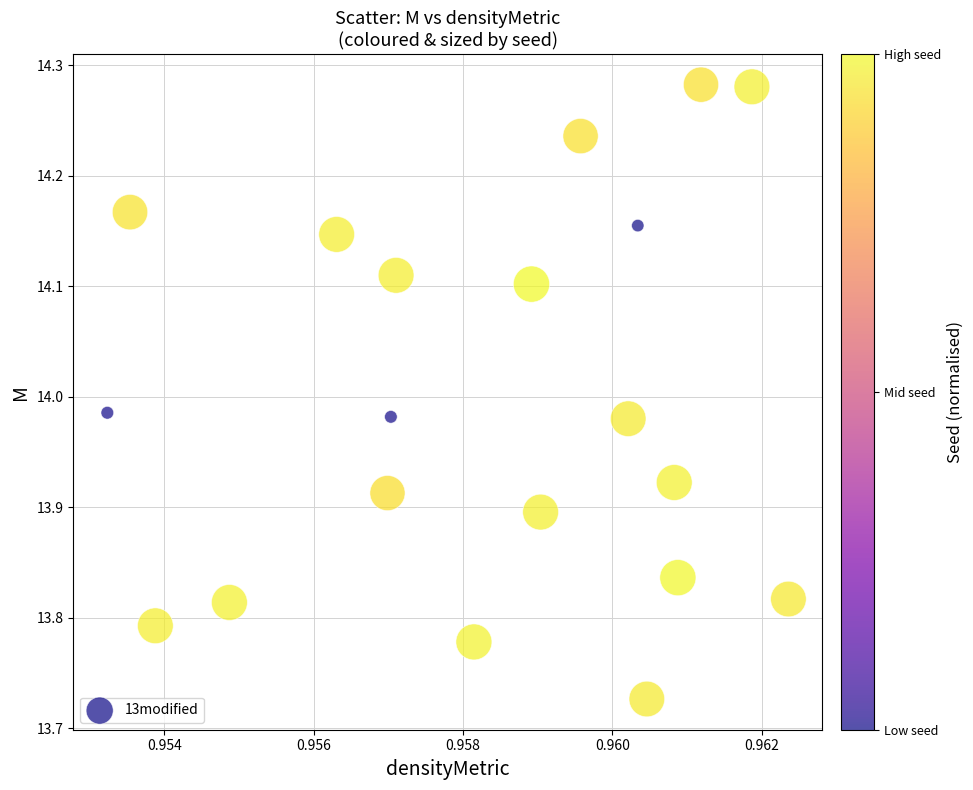

What is the range of Y values (max minus min)?

0.6